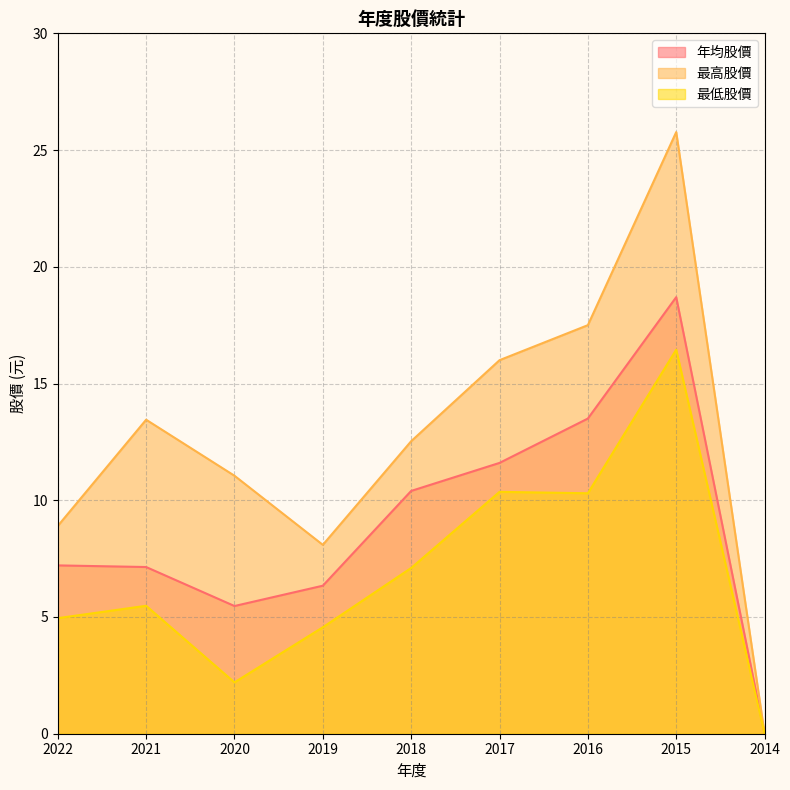

What are all the series names shown in the legend?

年均股價, 最高股價, 最低股價